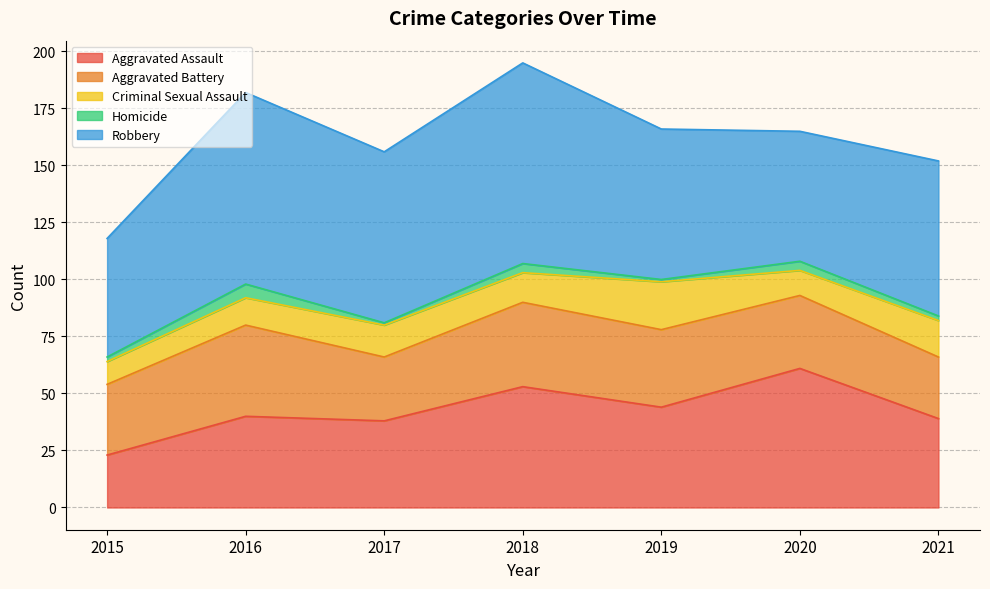

Is it true that Robbery equals 26 at 2017?

False